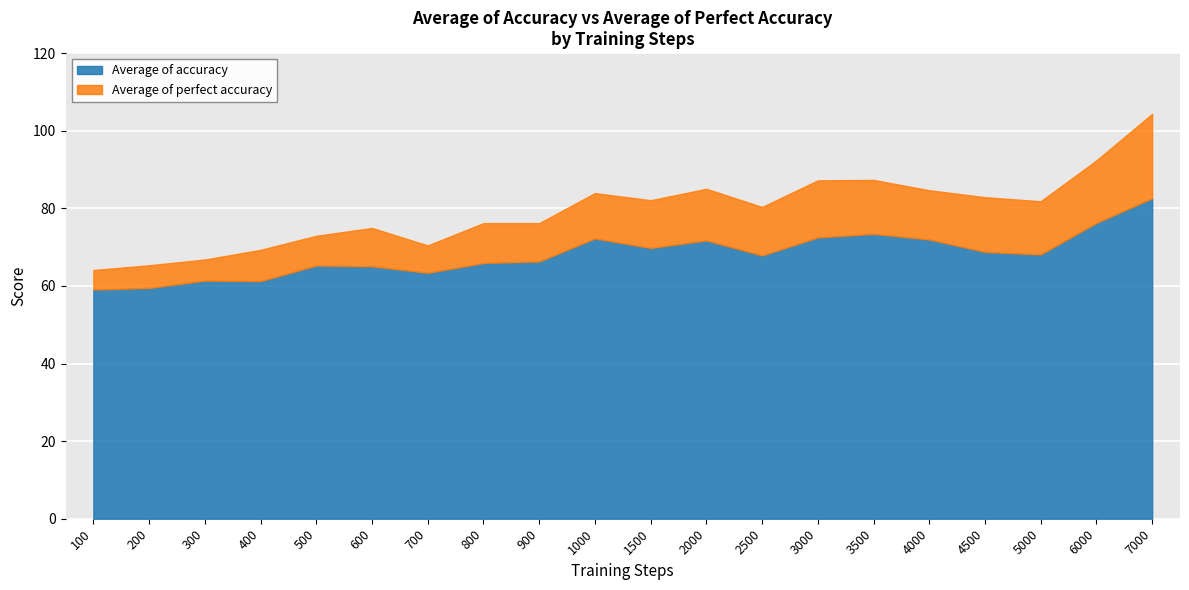

How many interior local peaks does the Average of accuracy series have?

5